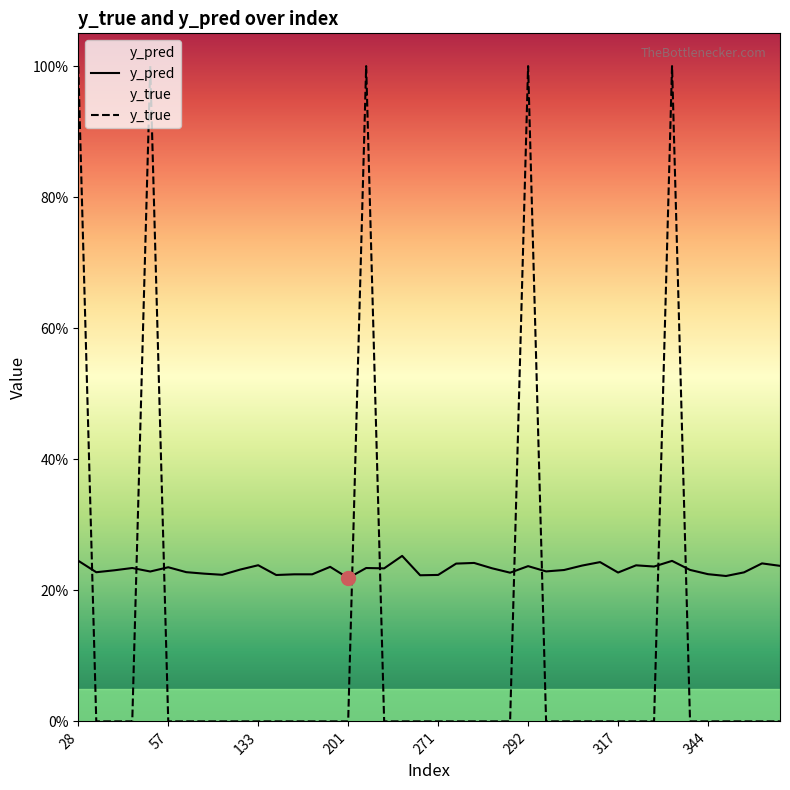

Which series has the widest spread of values?

y_true